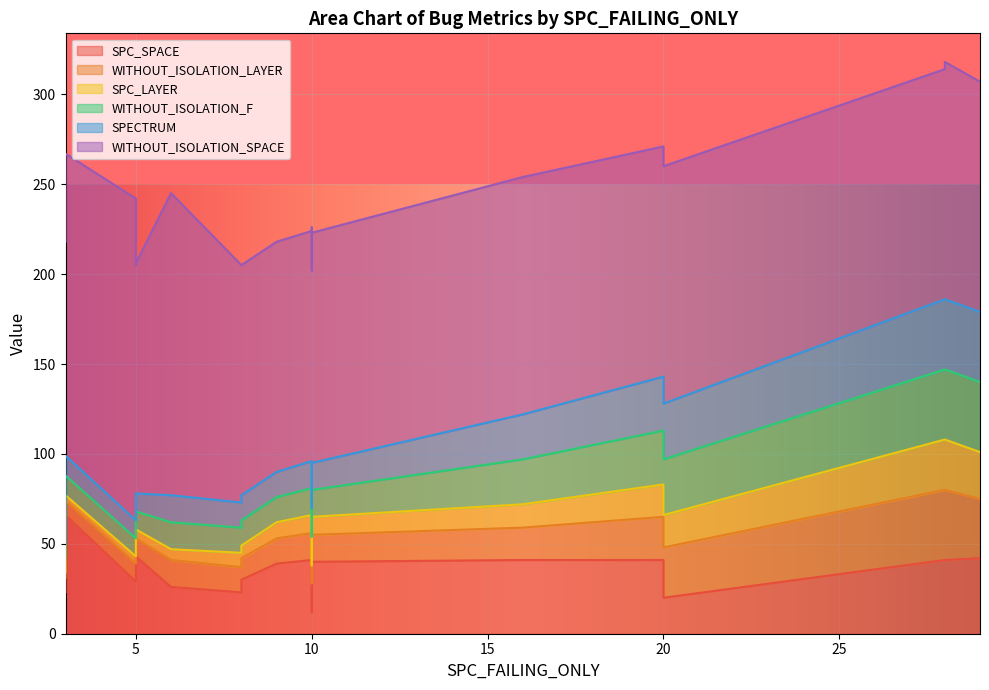

The value of SPECTRUM at 6 is 15. True or false?

True